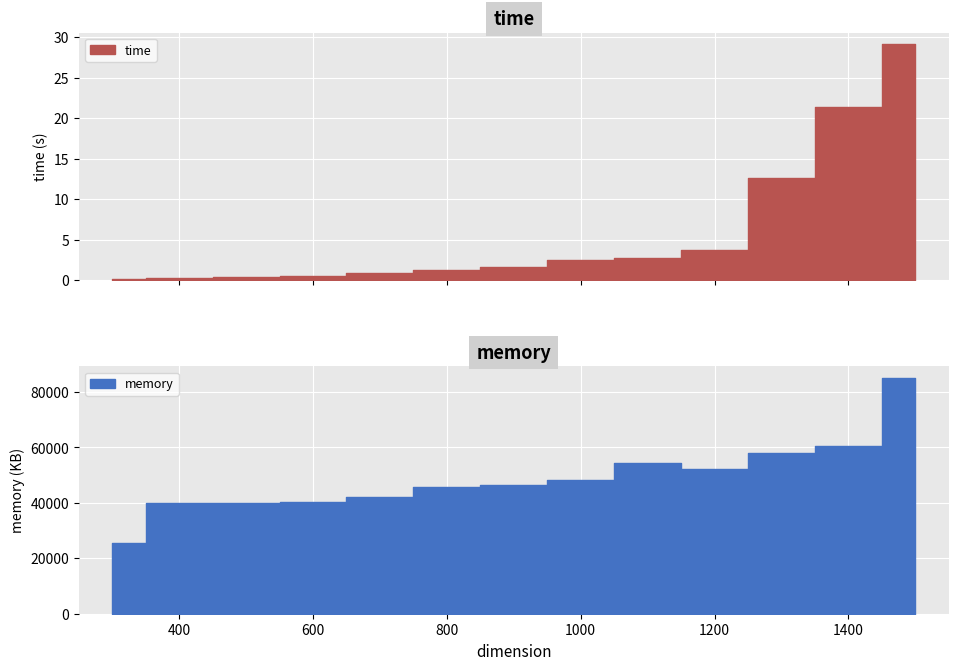

True or false: memory has a value of 46364.0 at 900.

True